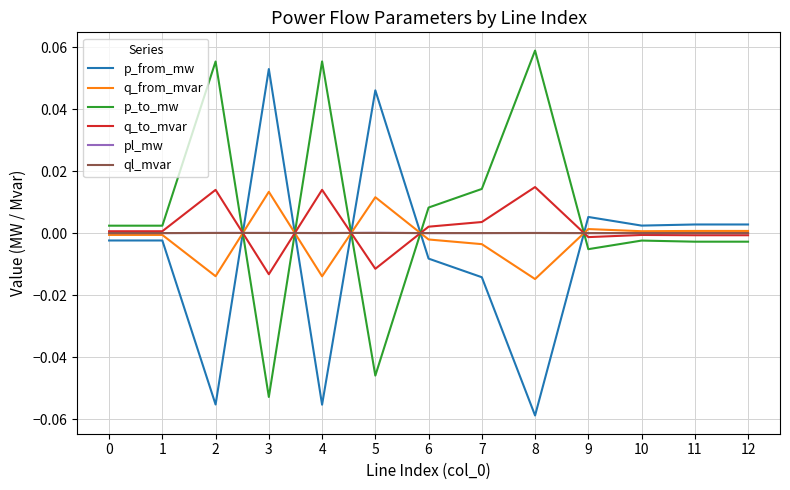

How many distinct data groups are displayed?

6